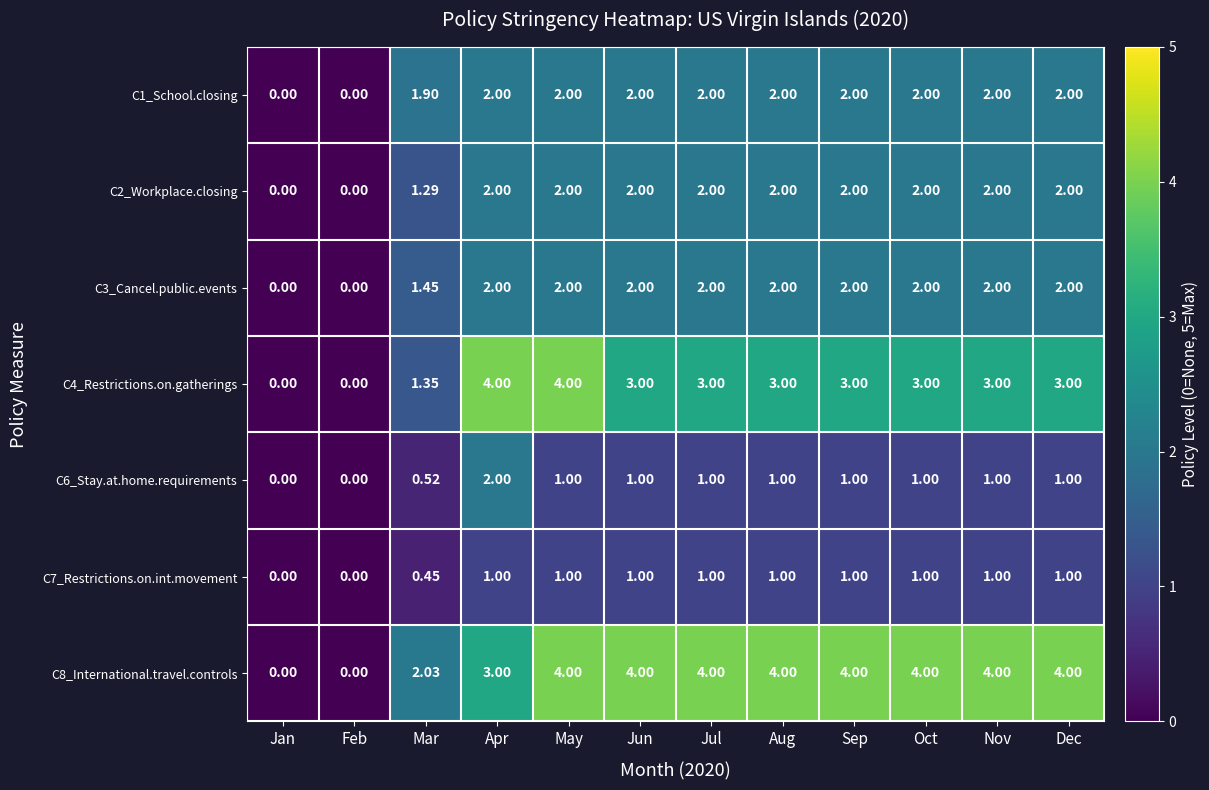

Is the value of C2_Workplace.closing at Nov greater than the value of C6_Stay.at.home.requirements at Jul?

Yes